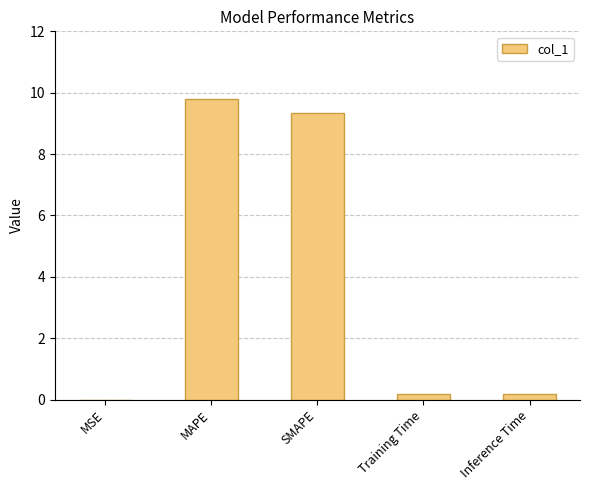

What is the approximate value at SMAPE?

9.3